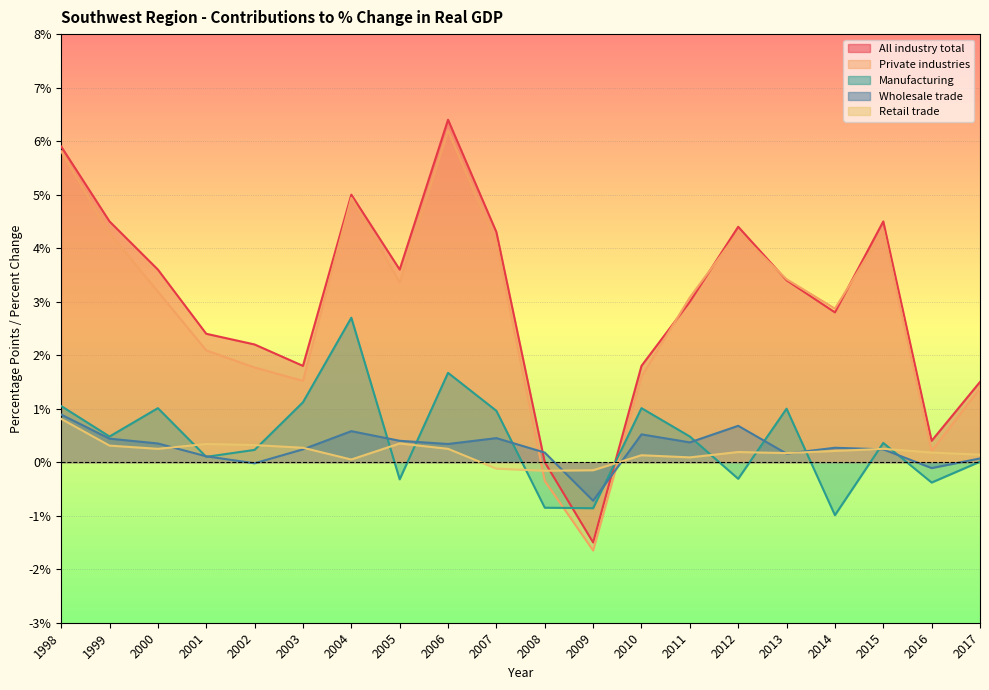

How many intersections are there between Manufacturing and Retail trade?

11